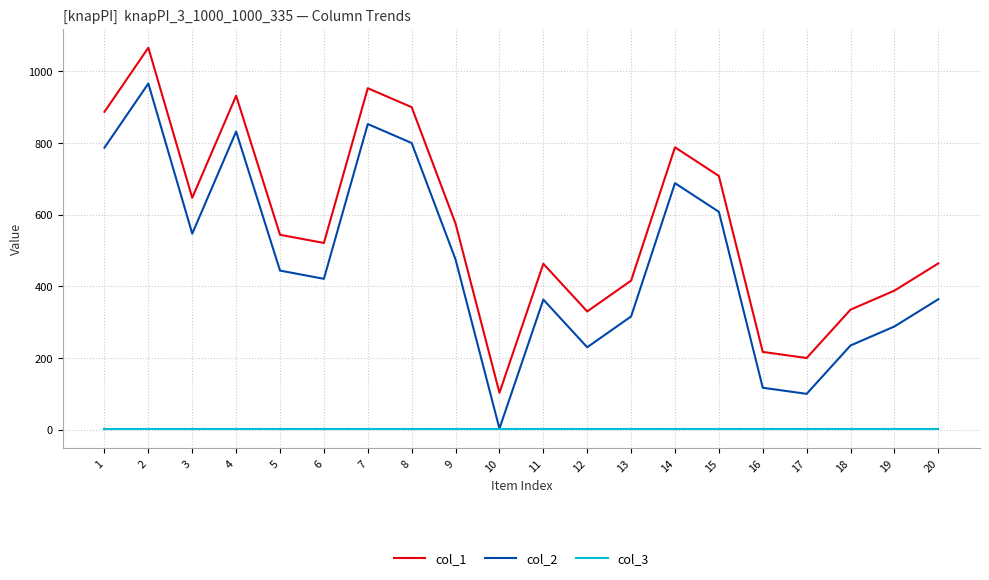

Does the chart display data point markers on the line(s)?

No